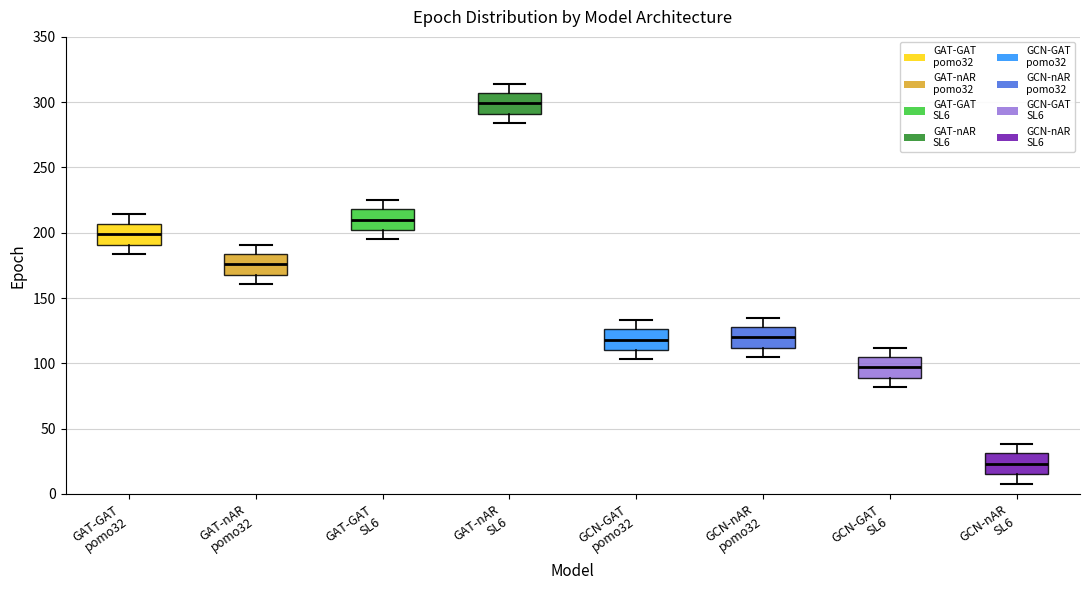

Reading left to right, transcribe this box plot: for each box, give where its median line is, the range the box spans, and where its two whiskers end, as read against the y-axis. The values are not printed on the chart, so give them approximately, as read against the axis.

GAT-GAT pomo32: median 200, box 190 to 205, whiskers 185 to 215
GAT-nAR pomo32: median 175, box 170 to 185, whiskers 160 to 190
GAT-GAT SL6: median 210, box 200 to 220, whiskers 195 to 225
GAT-nAR SL6: median 300, box 290 to 305, whiskers 285 to 315
GCN-GAT pomo32: median 120, box 110 to 125, whiskers 105 to 135
GCN-nAR pomo32: median 120, box 110 to 130, whiskers 105 to 135
GCN-GAT SL6: median 95, box 90 to 105, whiskers 80 to 110
GCN-nAR SL6: median 25, box 15 to 30, whiskers 10 to 40